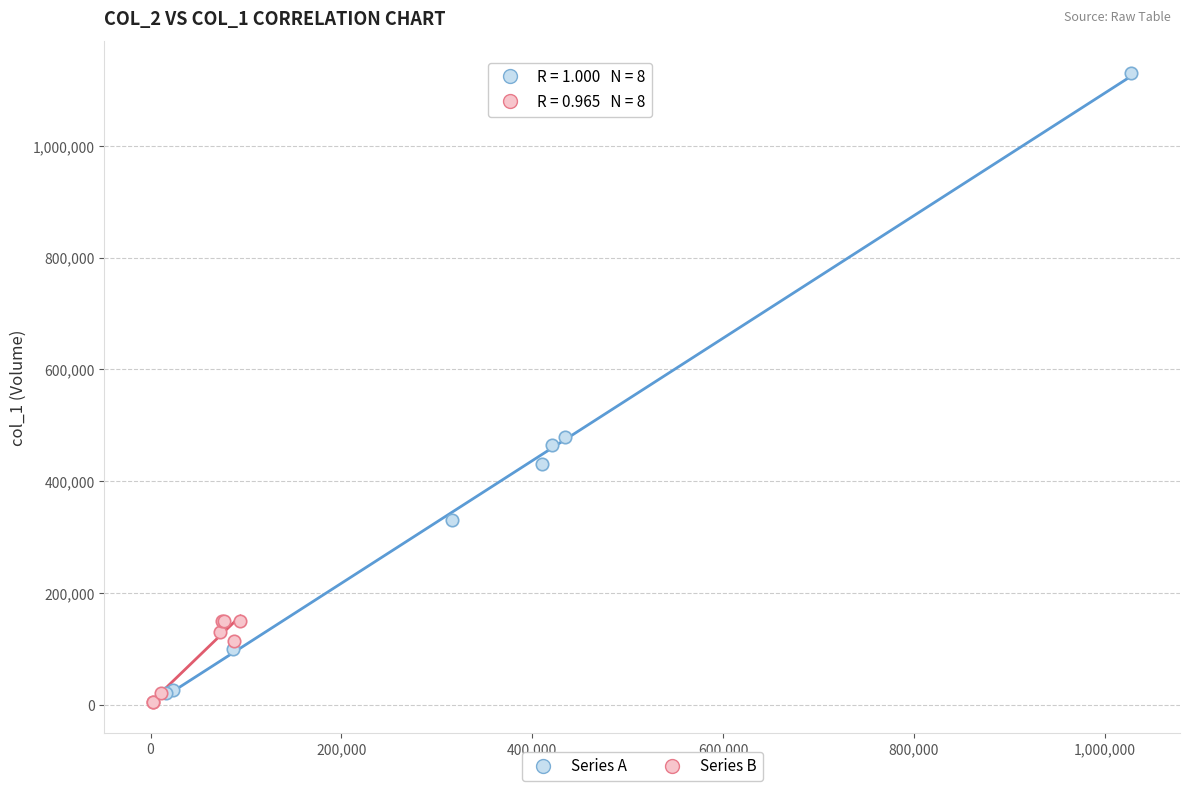

Which series contains the lowest Y value?

Series B